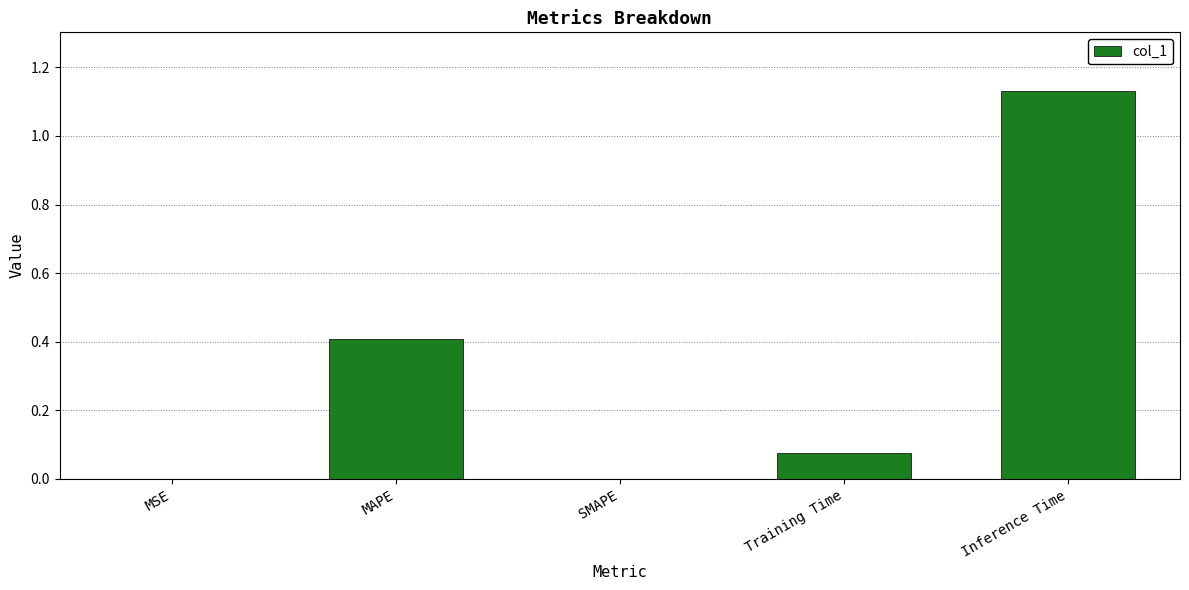

True or false: the data shows 1.7 at Inference Time.

False